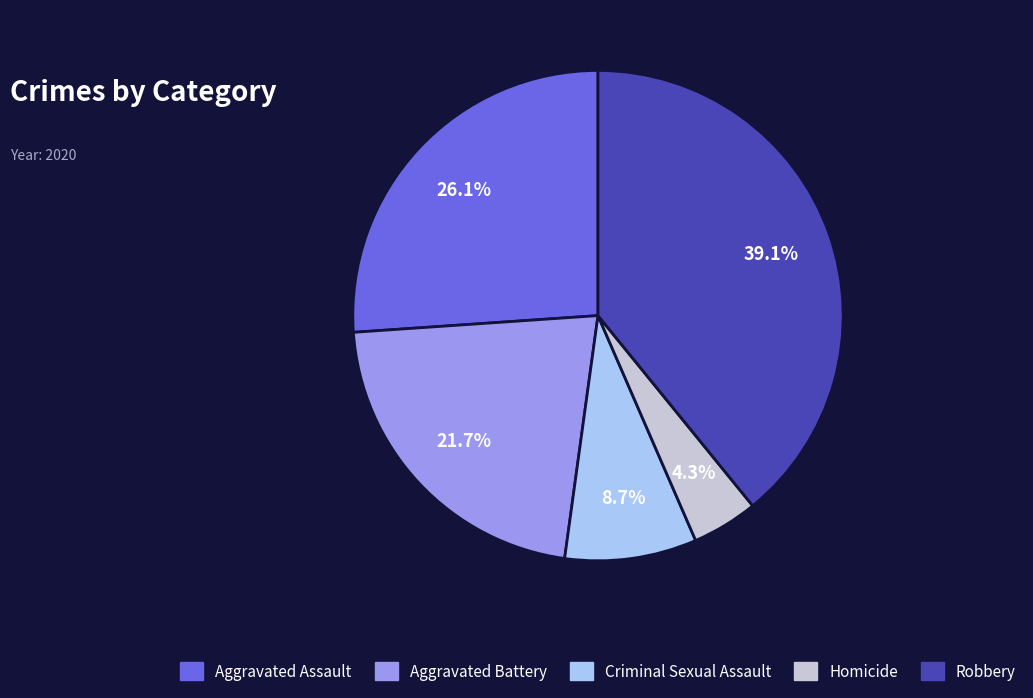

To the nearest percent, what portion does Aggravated Assault represent?

26%